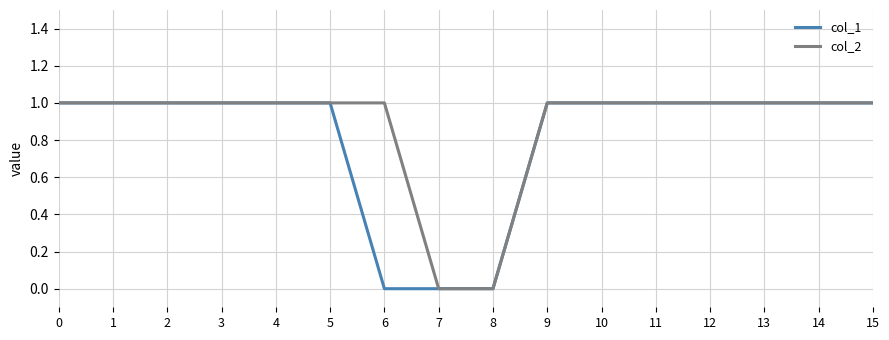

What is the difference between the second highest and minimum values in the col_1 series?

1